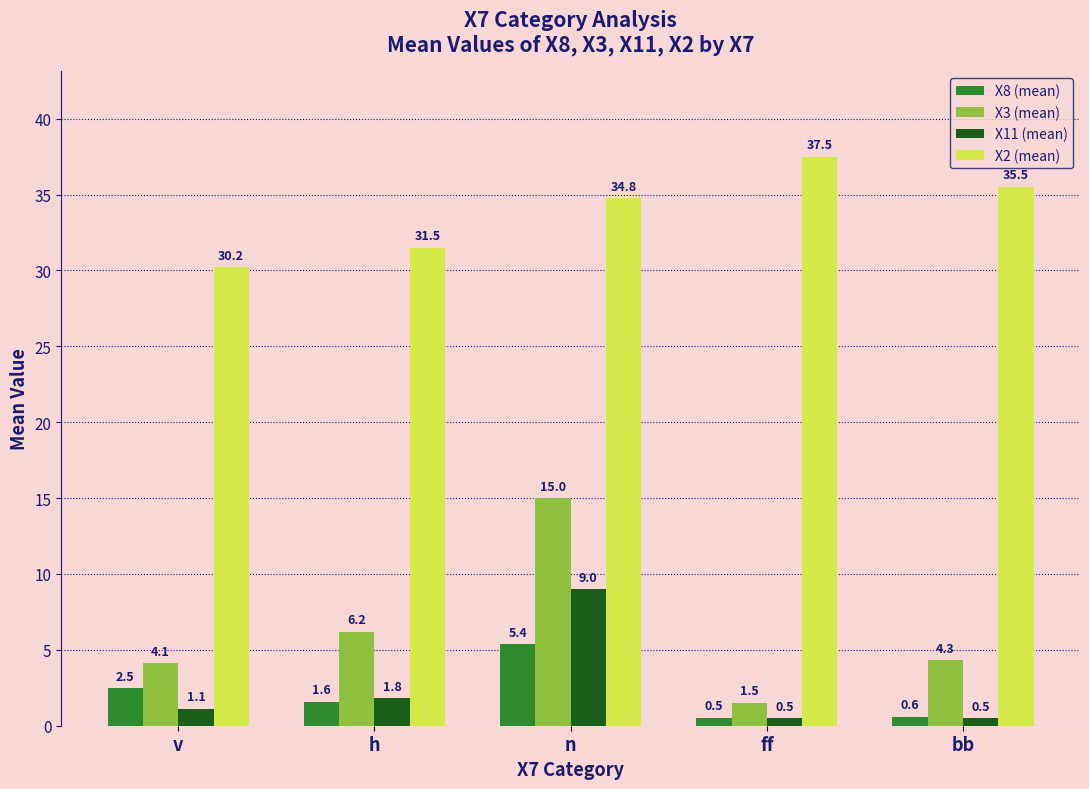

What is the sum of all X8 (mean) values?

10.5